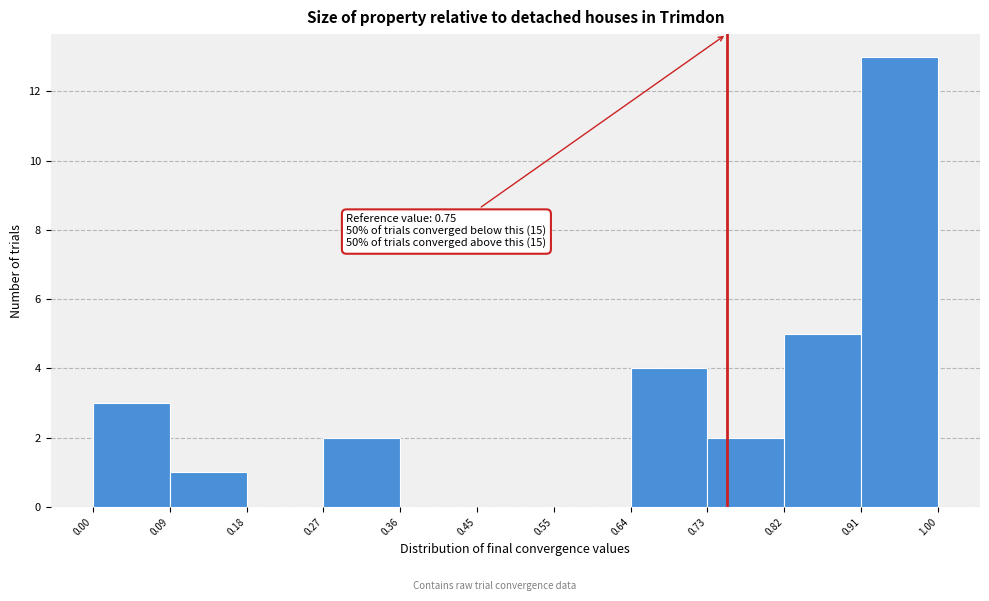

Over which range of the x-axis is the bar tallest?

0.91 to 1.00